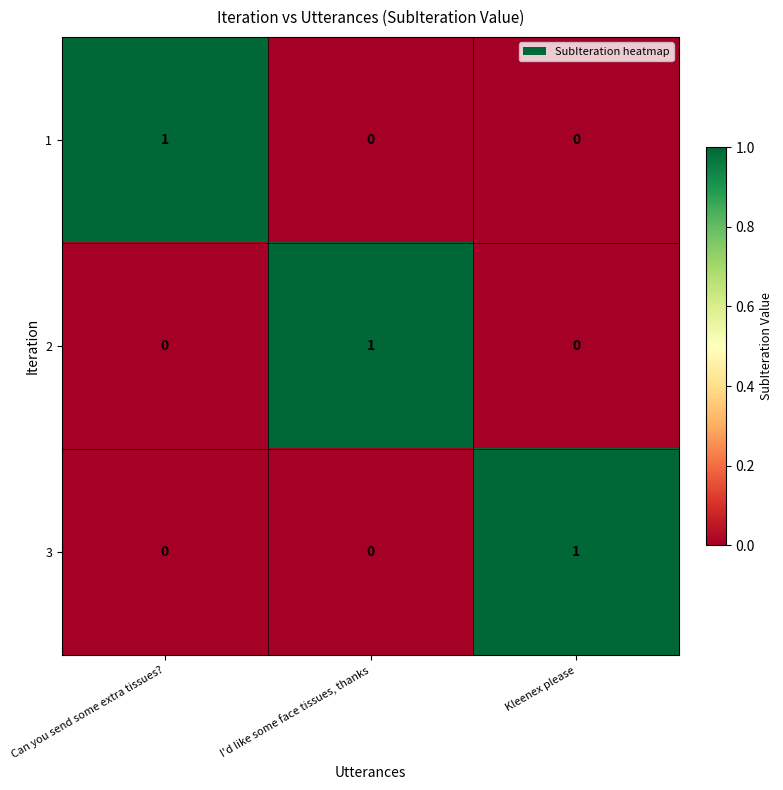

Reading left to right, list all the values displayed in this chart.

1: 1	0	0
2: 0	1	0
3: 0	0	1